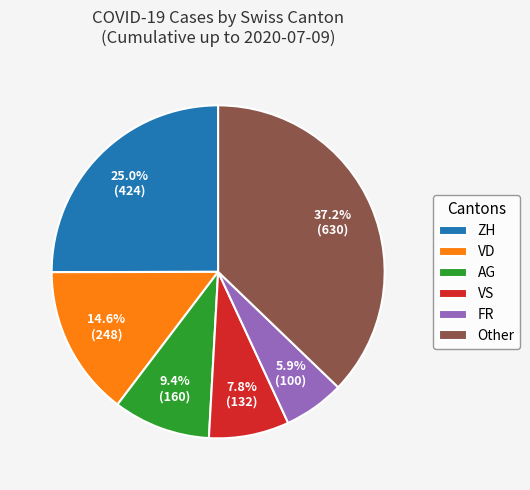

Is there any slice that represents more than half of the pie?

No